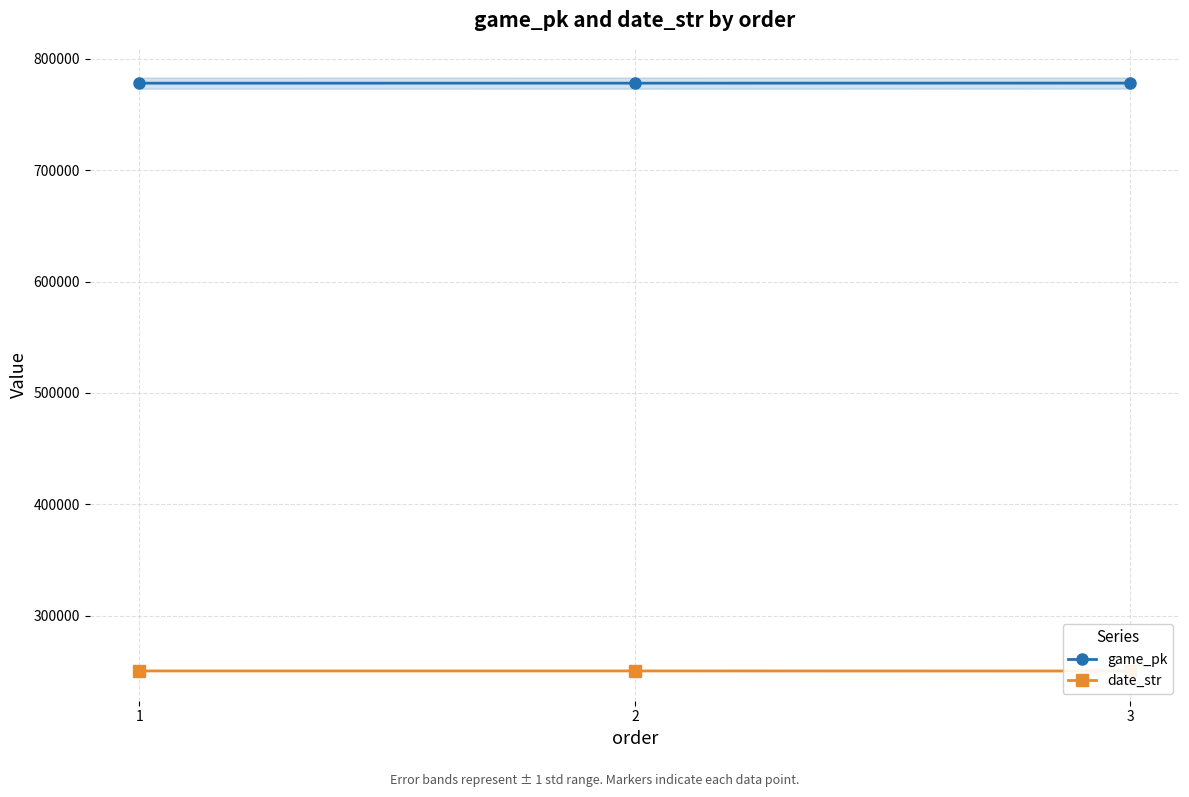

Reading right to left, what are all the values shown in this chart?

game_pk: 778152	778079	778066
date_str: 250427	250502	250503